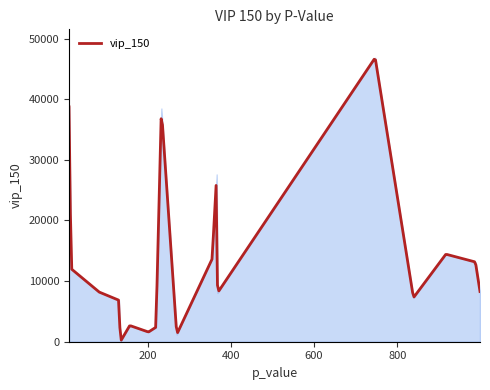

What is the difference between the maximum and second lowest values?

46003